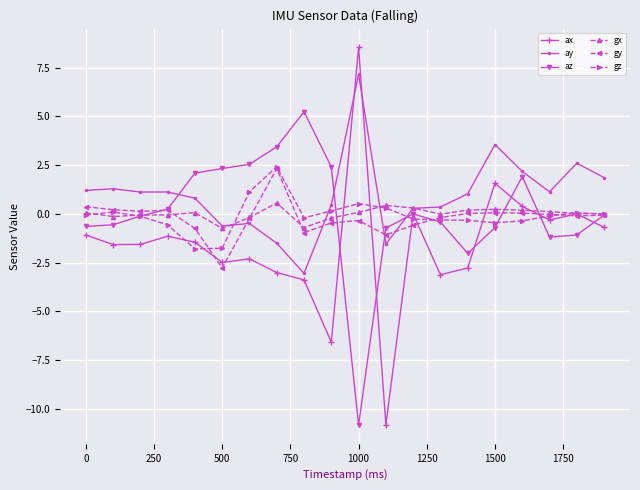

Count the number of categories in the chart.

20